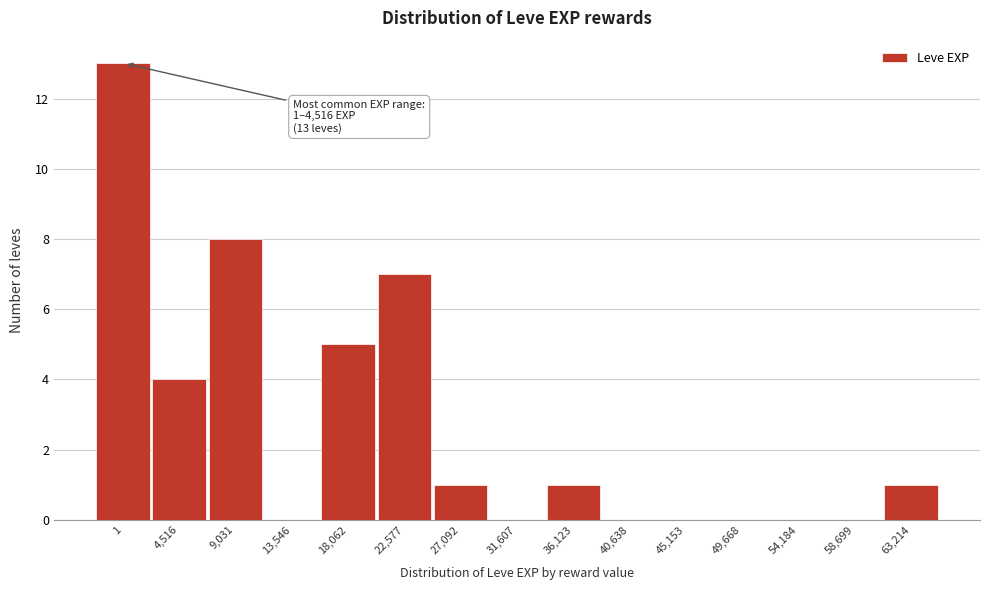

Reading left to right, extract all data points from this chart.

1=13	4,516=4	9,031=8	13,546=0	18,062=5	22,577=7	27,092=1	31,607=0	36,123=1	40,638=0	45,153=0	49,668=0	54,184=0	58,699=0	63,214=1